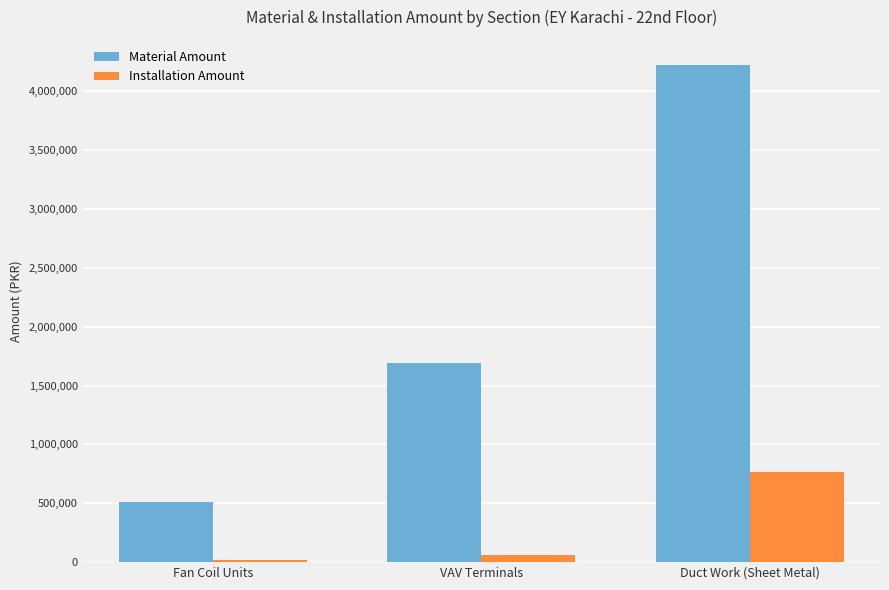

What is the label of the 2nd bar from the left?

VAV Terminals